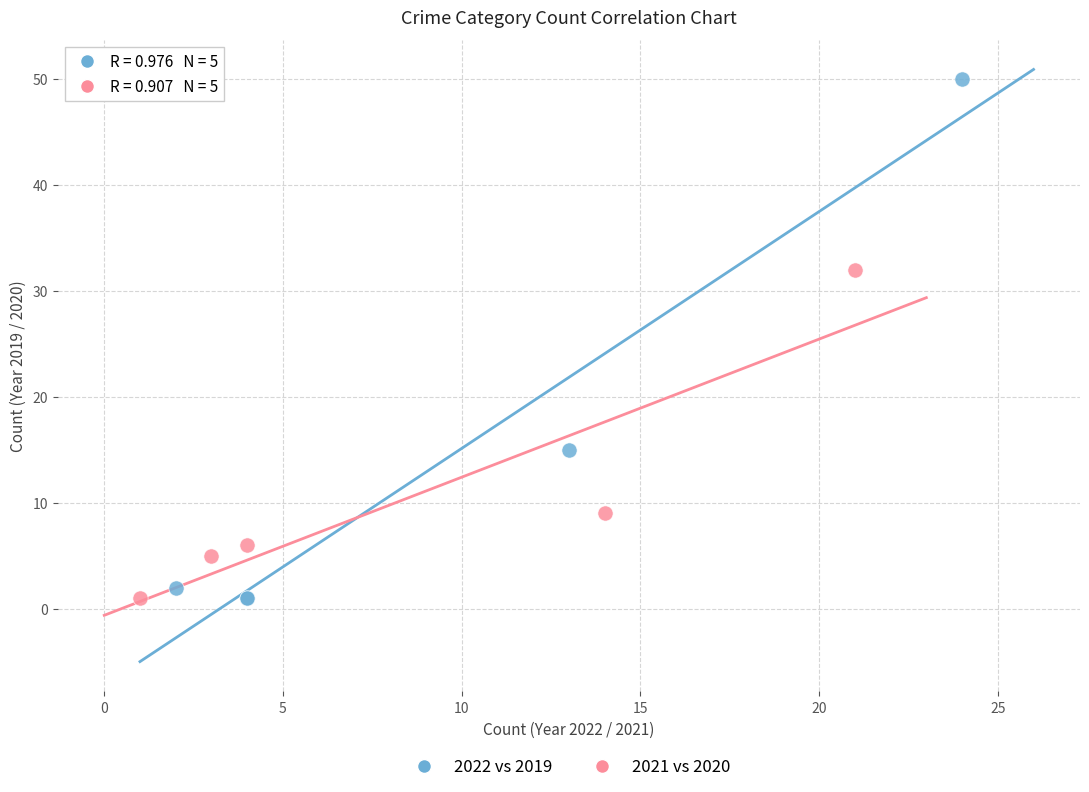

What are all the series names shown in the legend?

2022 vs 2019, 2021 vs 2020